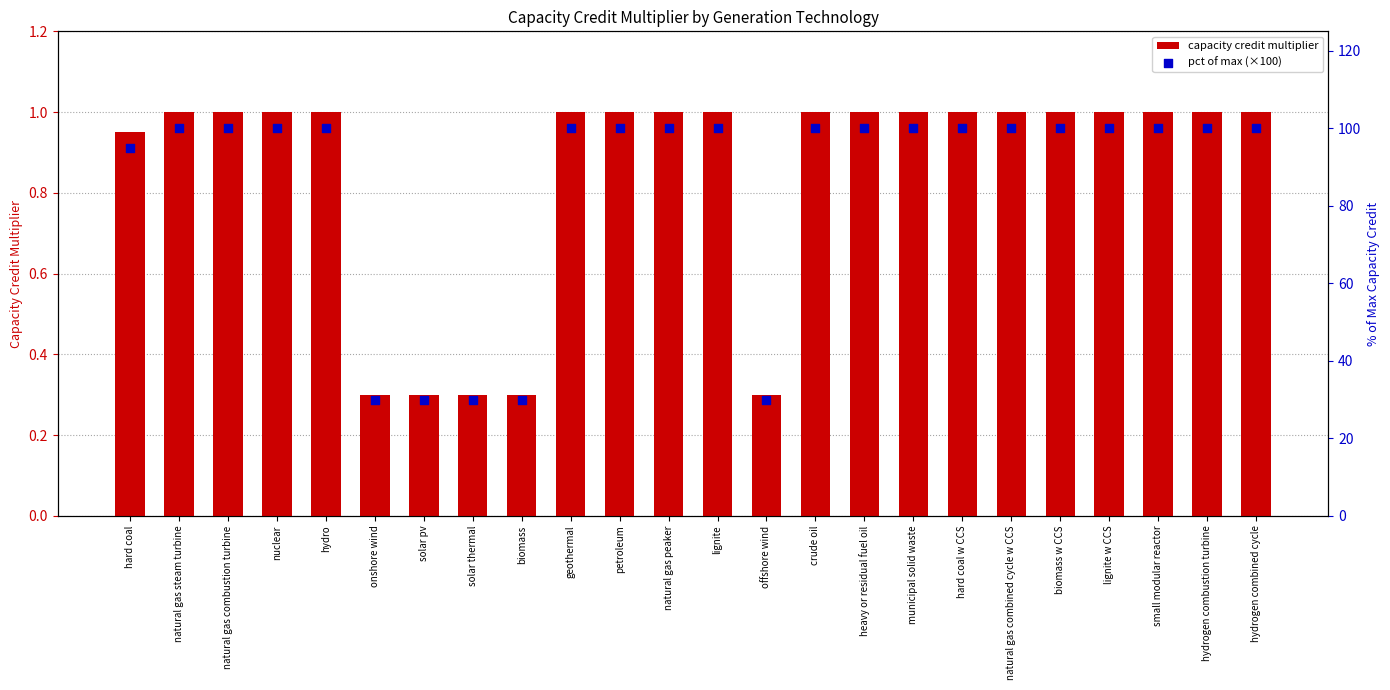

Which series has the largest total across all categories?

pct of max (×100)